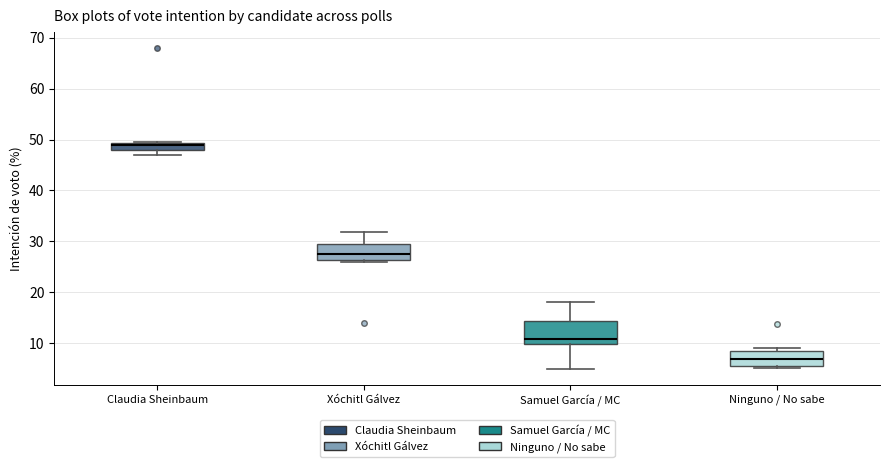

Where does the median line of the box for Ninguno / No sabe sit on the y-axis? The values are not printed on the chart, so give them approximately, as read against the axis.

7